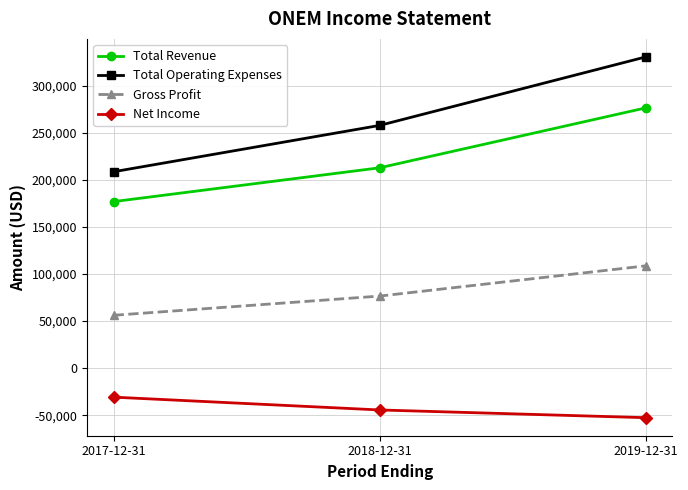

At which label is Net Income closest to -41700?

2018-12-31